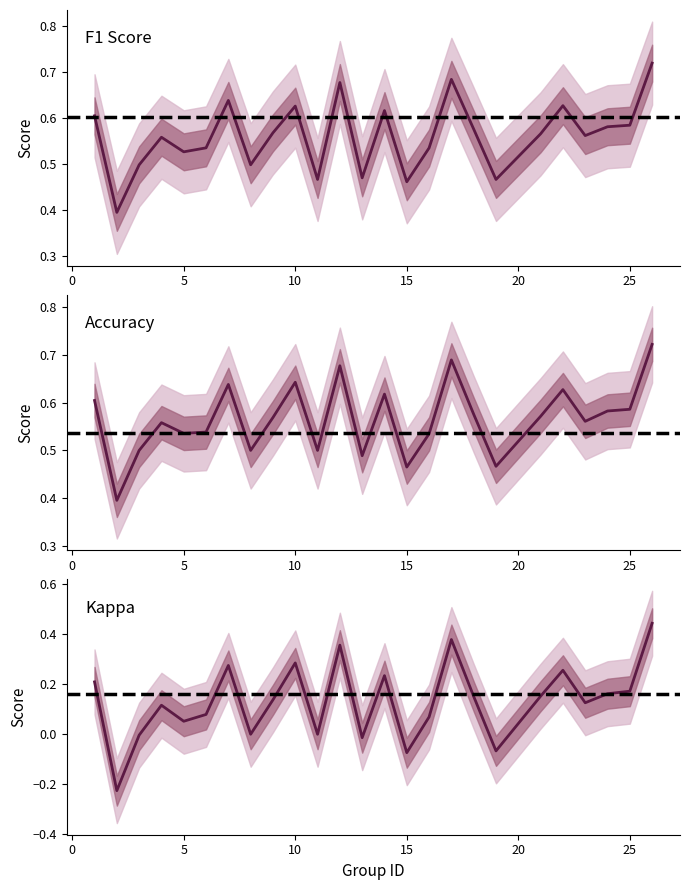

What is the difference between the second highest and second lowest values in the kappa series?

0.5